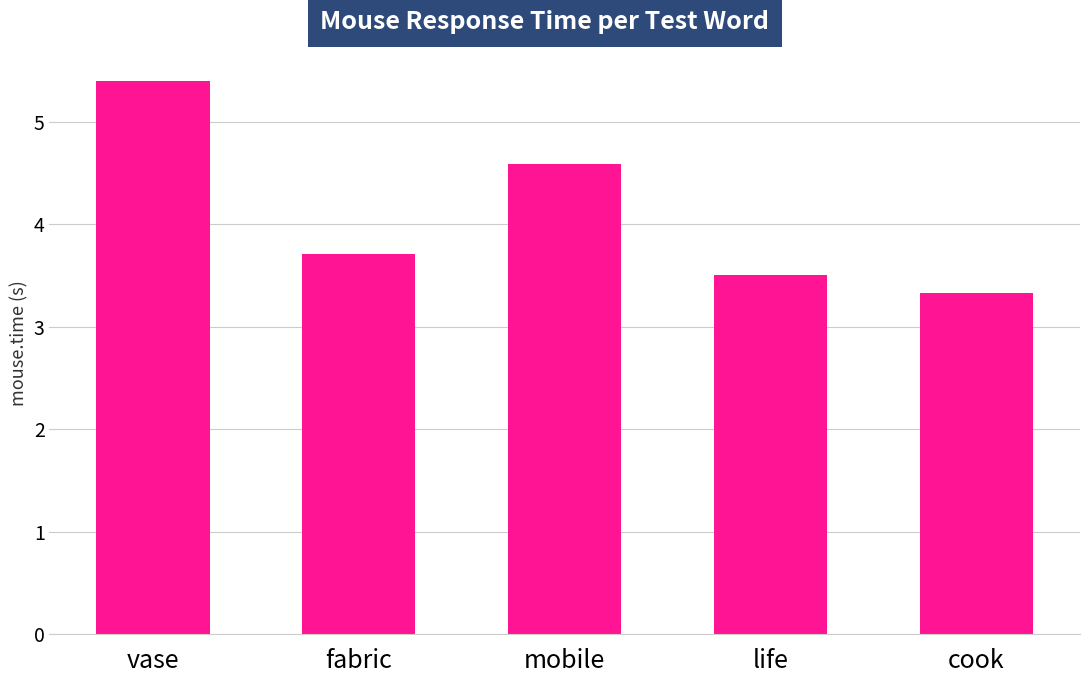

True or false: the data shows 4.6 at mobile.

True